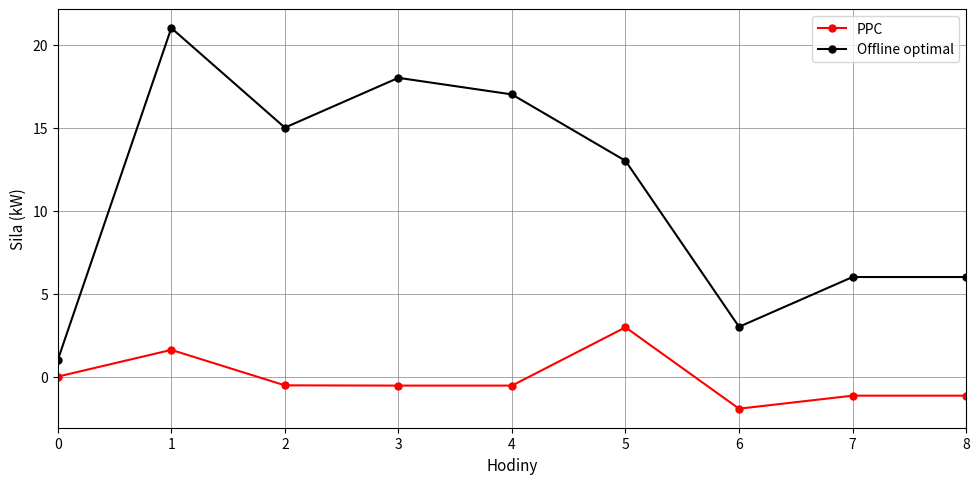

True or false: Offline optimal and PPC intersect in this chart.

False